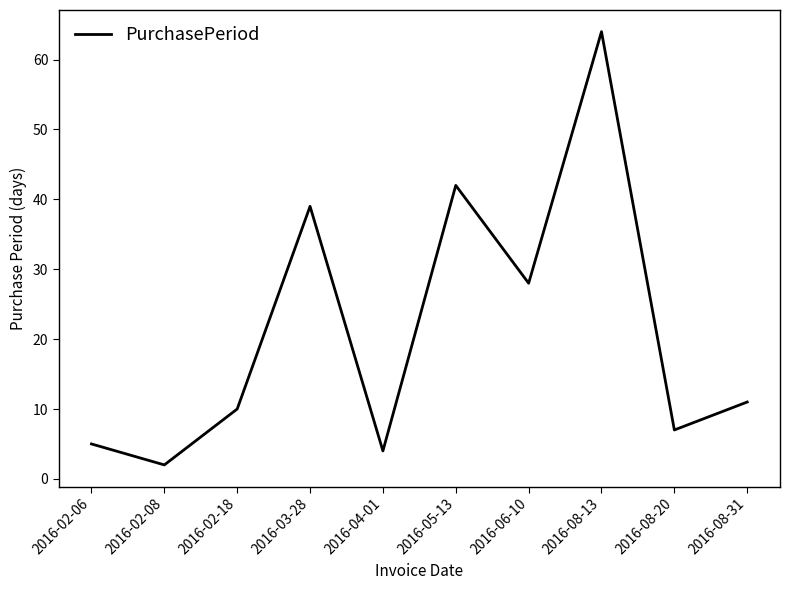

Reading left to right, list all the values displayed in this chart.

2016-02-06=5	2016-02-08=2	2016-02-18=10	2016-03-28=39	2016-04-01=4	2016-05-13=42	2016-06-10=28	2016-08-13=64	2016-08-20=7	2016-08-31=11